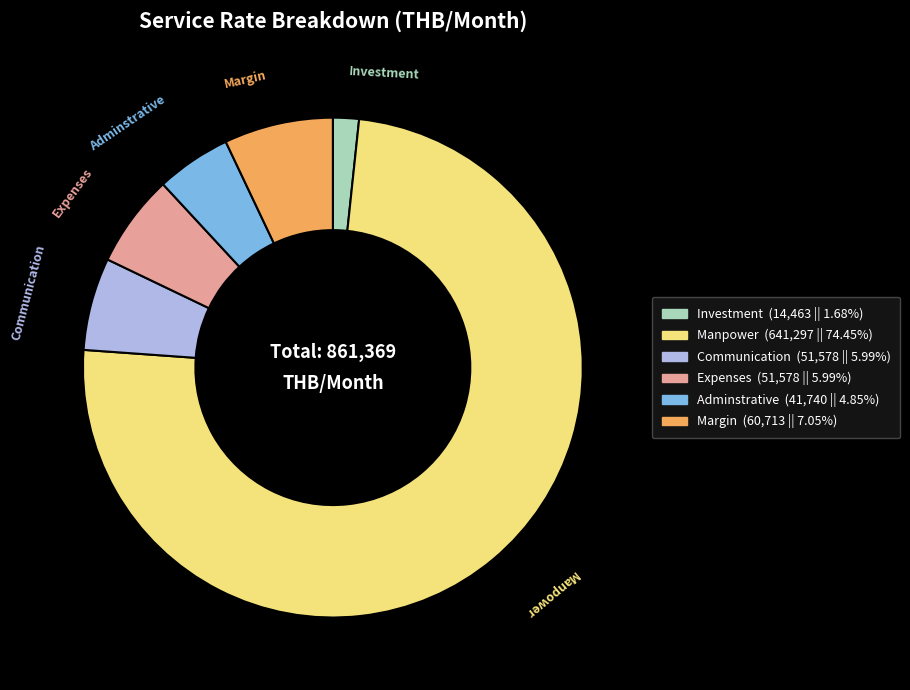

True or false: Manpower accounts for 64% of the total.

False